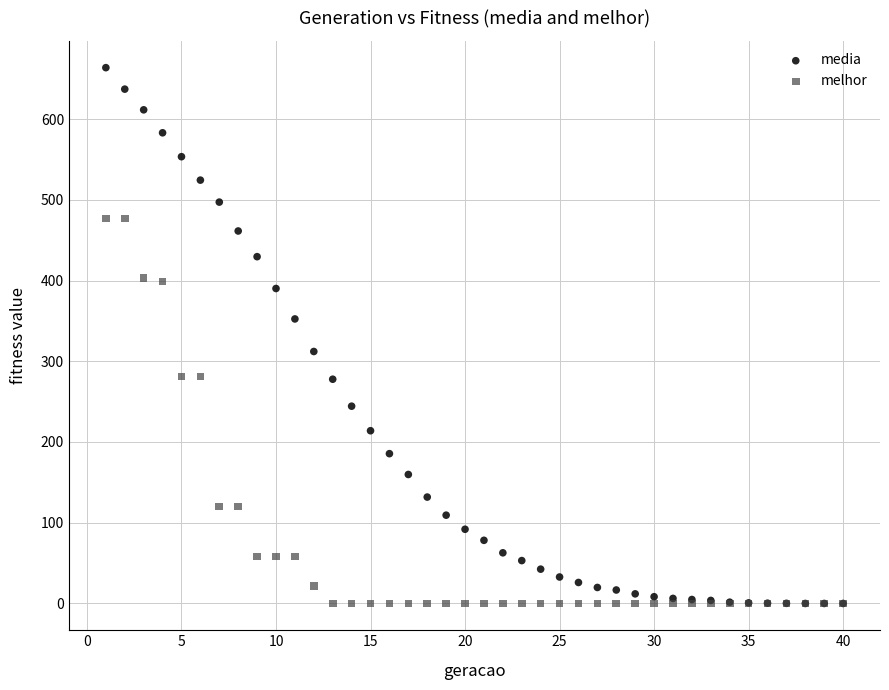

What are all the series names shown in the legend?

media, melhor